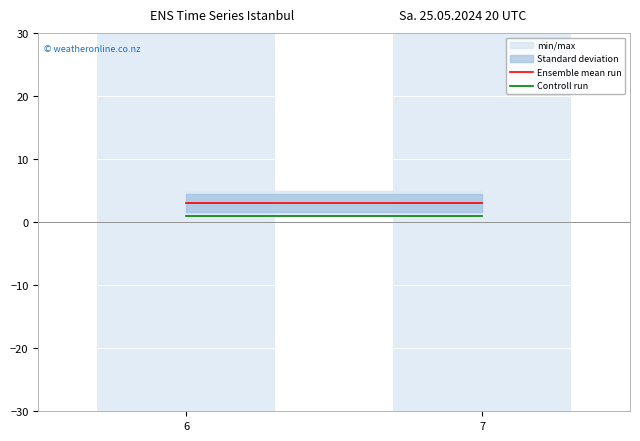

What is the total value across all series at 6?

4